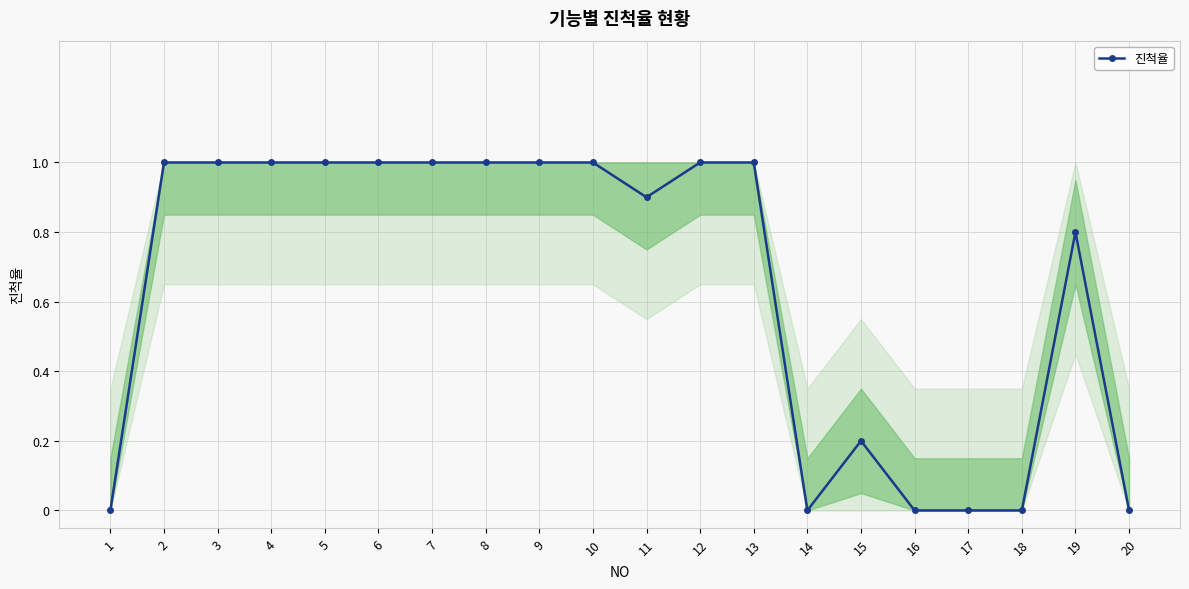

What is the value of the 8th point from the left?

1.0